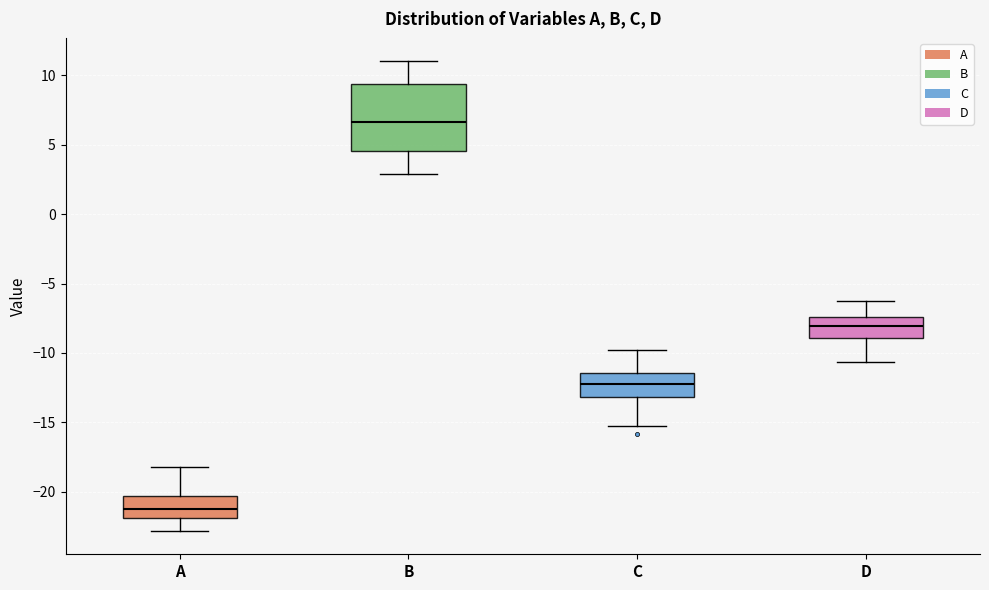

Reading left to right, read every box against the y-axis: the position of its median line, the range the box covers, and the ends of its whiskers. The values are not printed on the chart, so give them approximately, as read against the axis.

A: median -21.0, box -22.0 to -20.5, whiskers -23.0 to -18.0
B: median 6.5, box 4.5 to 9.5, whiskers 3.0 to 11.0
C: median -12.5, box -13.0 to -11.5, whiskers -15.0 to -10.0
D: median -8.0, box -9.0 to -7.5, whiskers -10.5 to -6.5